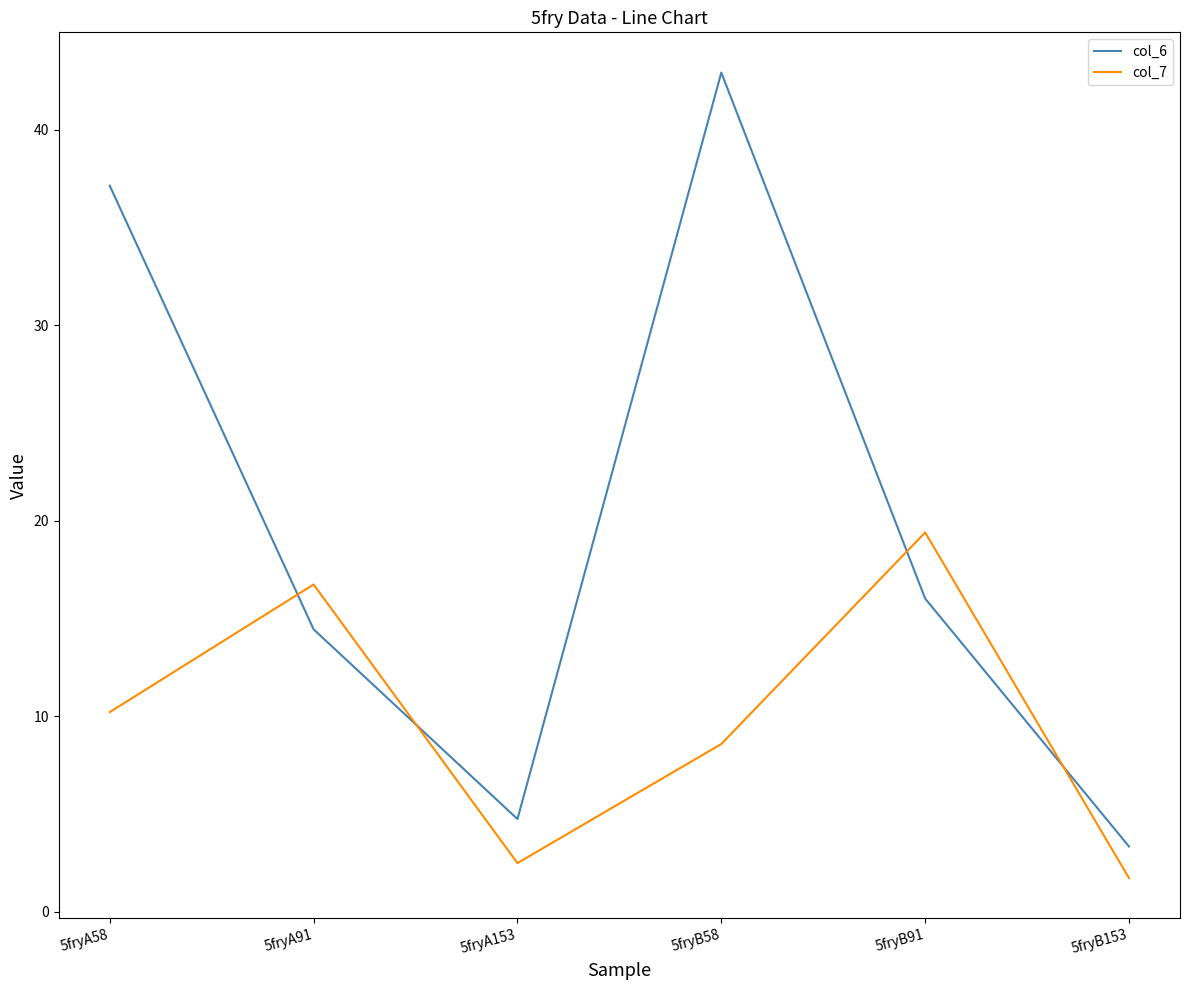

True or false: col_6 has more than 0 interior local peaks.

True